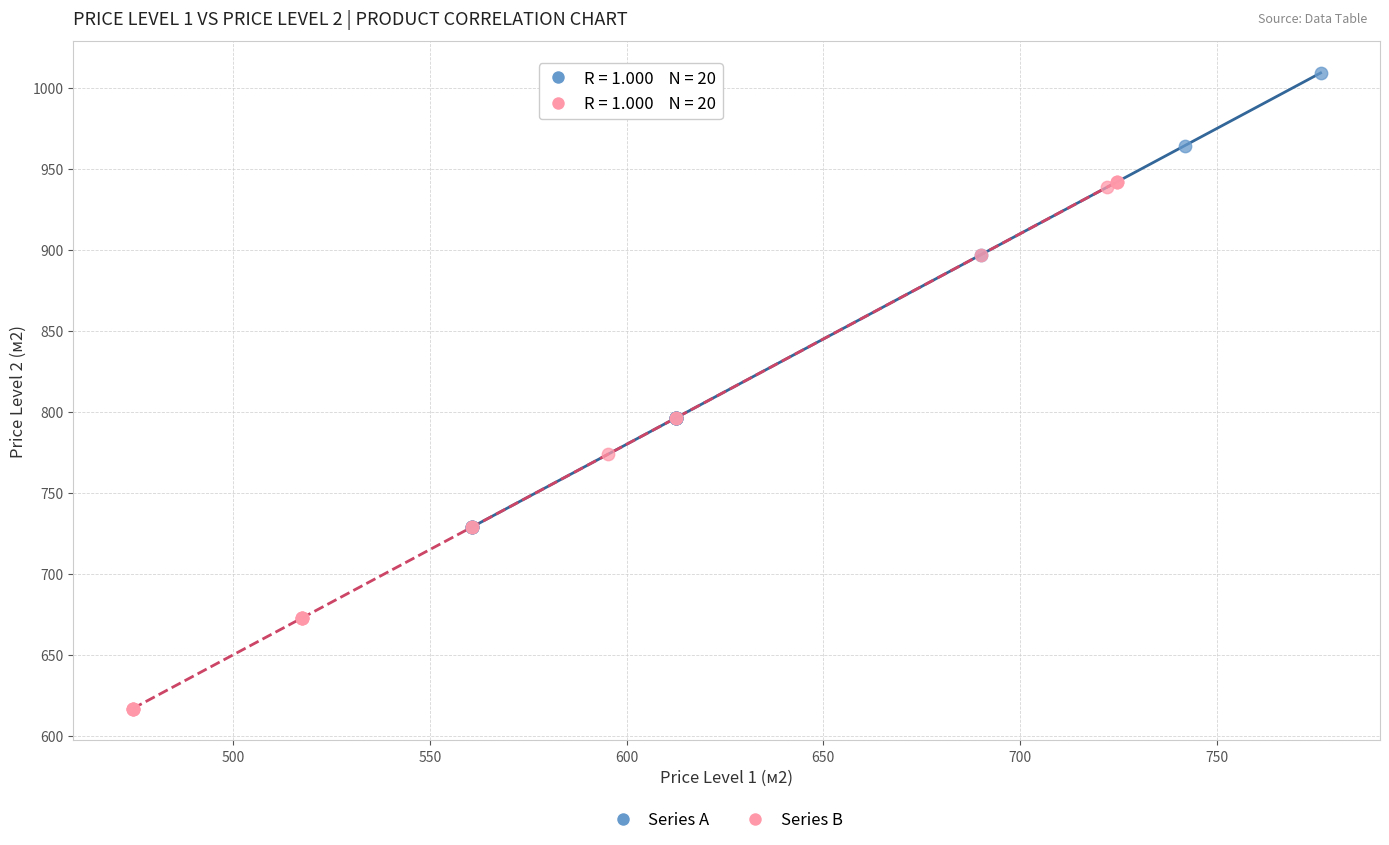

Which series has the largest Y range (max minus min)?

Series B